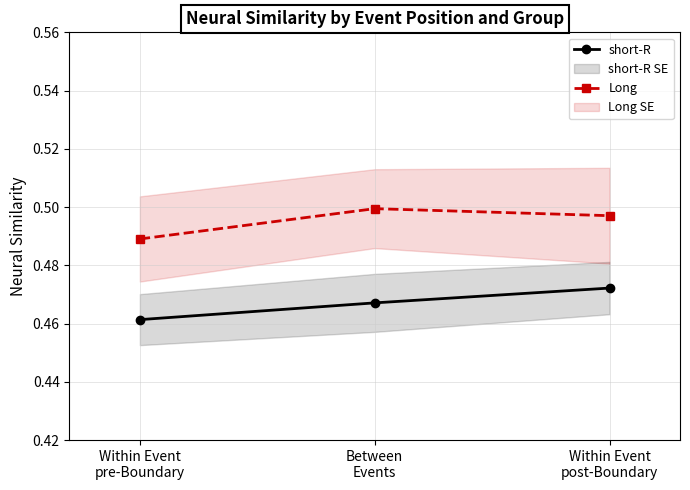

Reading left to right, what are all the values shown in this chart?

short-R: 0.5	0.5	0.5
Long: 0.5	0.5	0.5